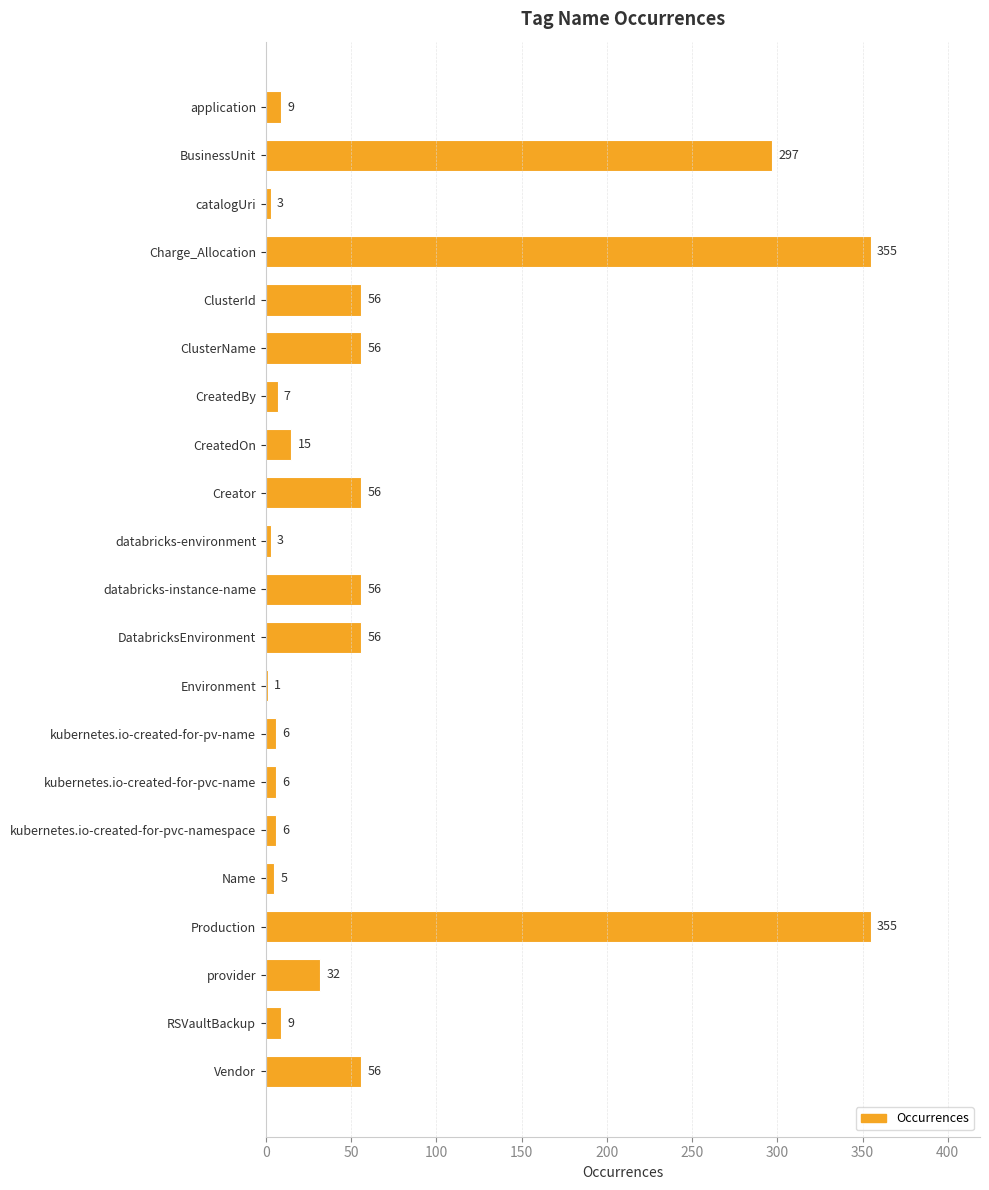

What is the approximate value at catalogUri?

3